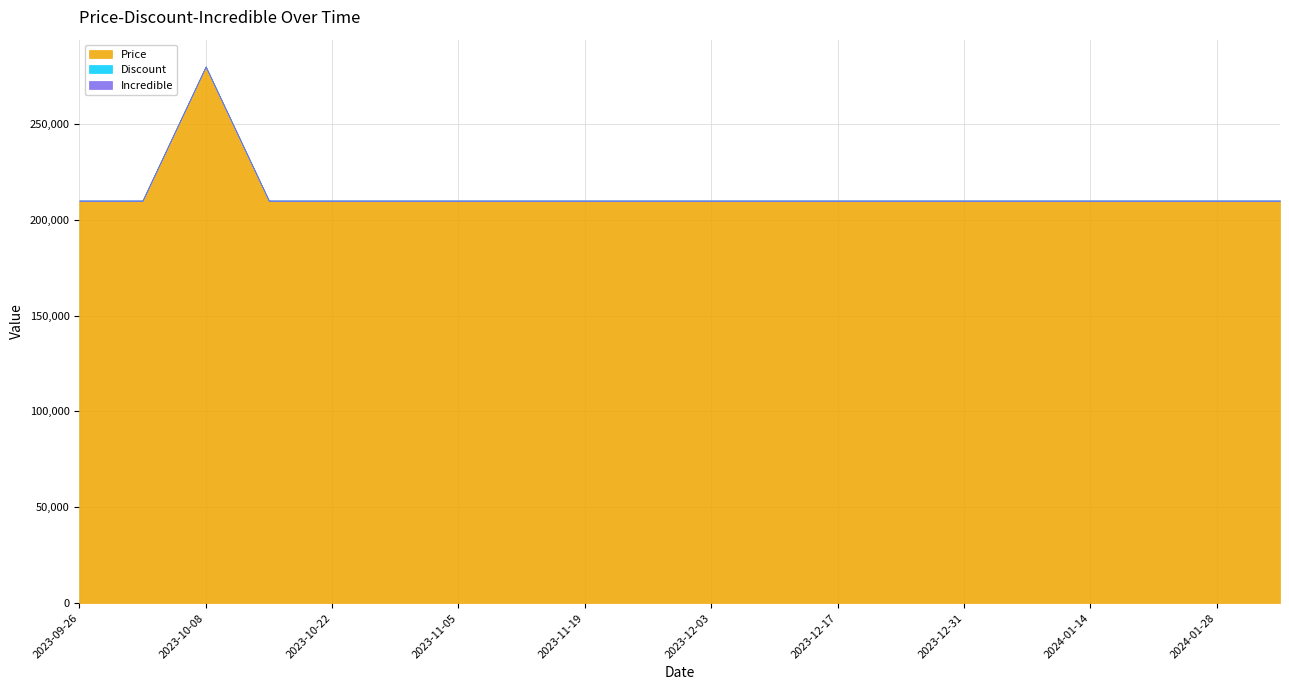

Which series has the largest total across all categories?

Price